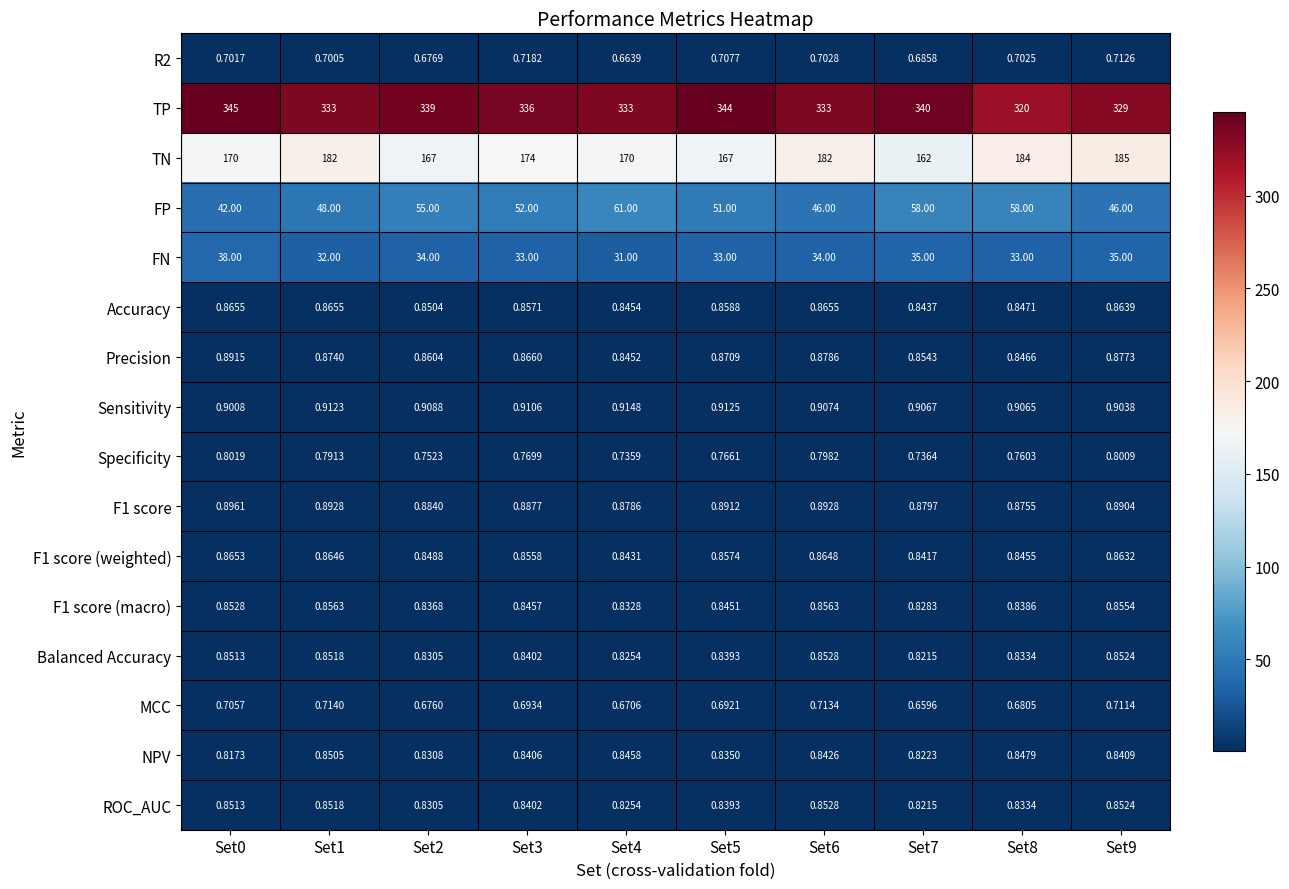

Is the value of F1 score (macro) at Set8 greater than the value of ROC_AUC at Set6?

No